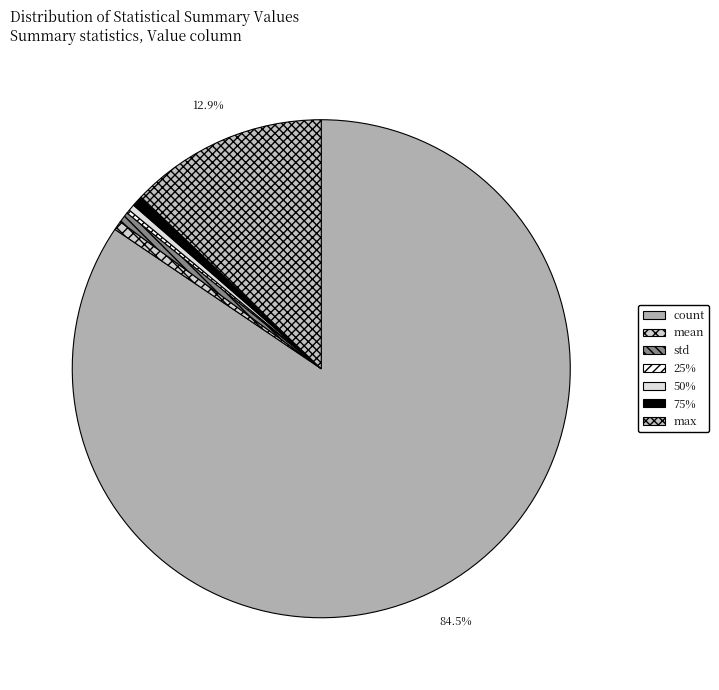

Is there any slice that represents more than half of the pie?

Yes